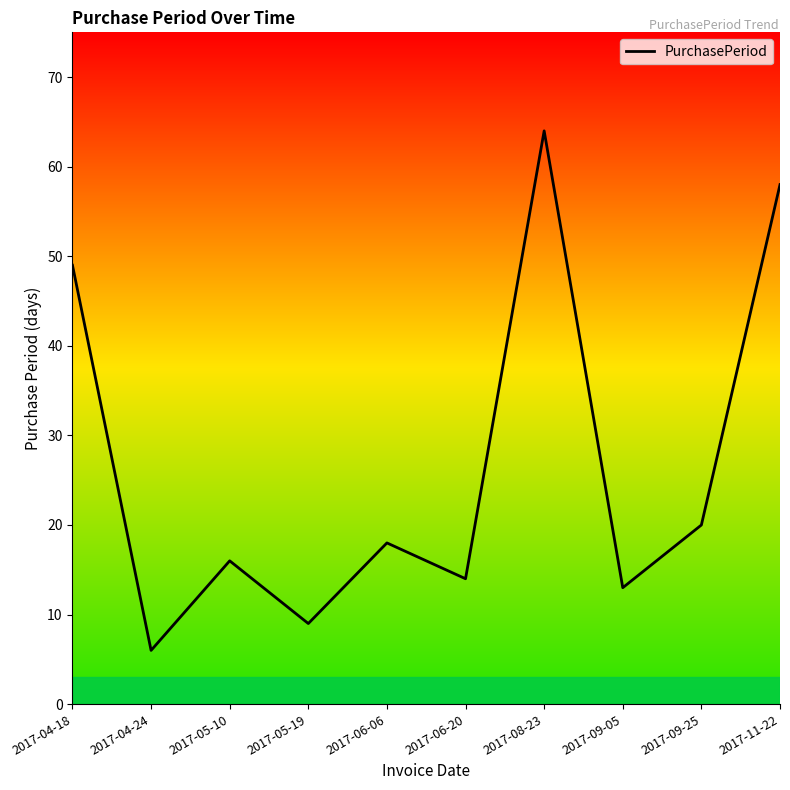

At which category does the data reach its first local valley?

2017-04-24